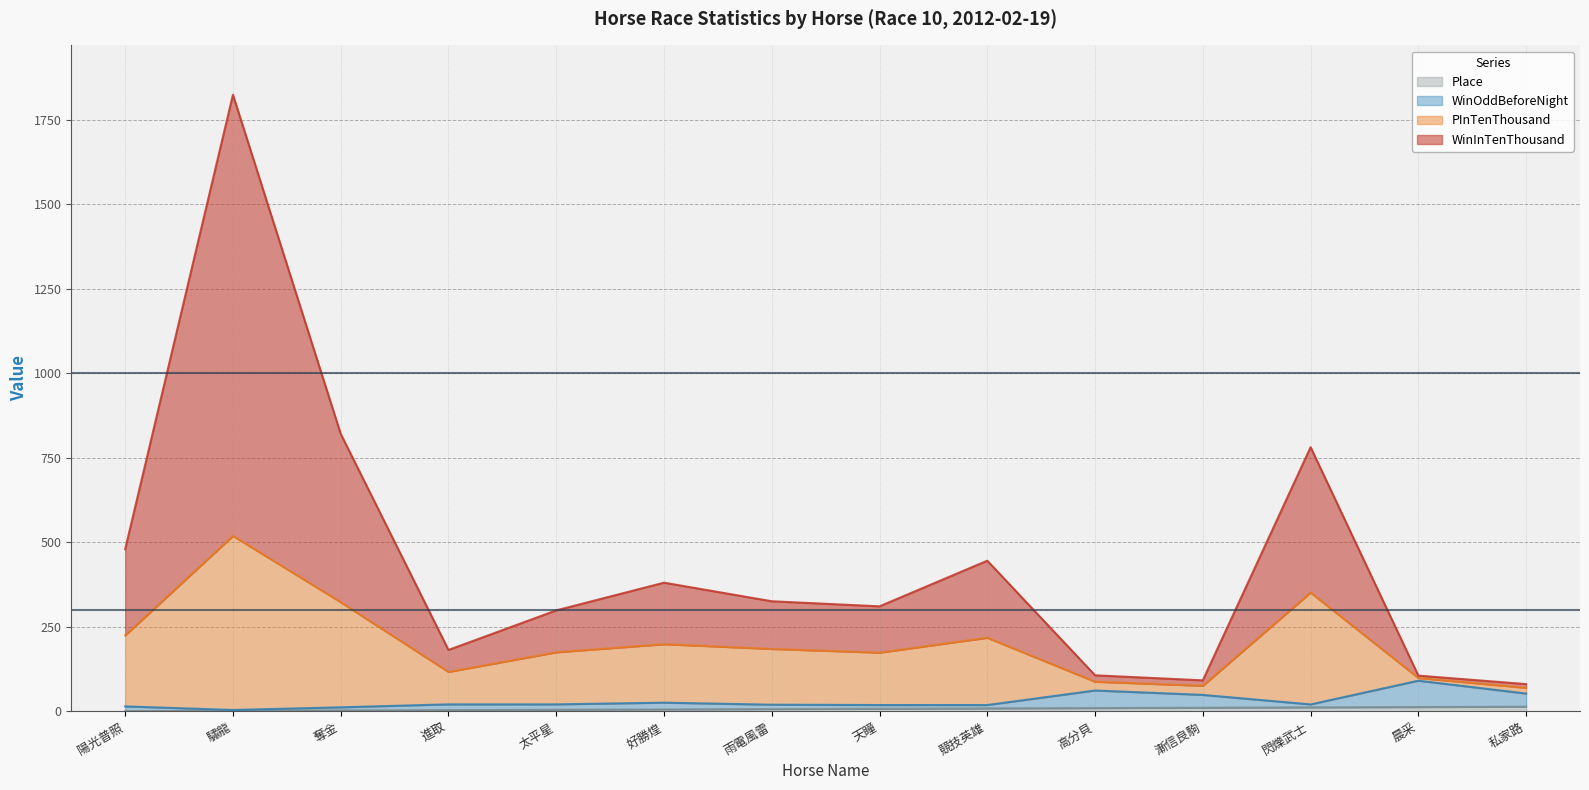

What is the value of the PInTenThousand point at the 1st from the left?

225.0